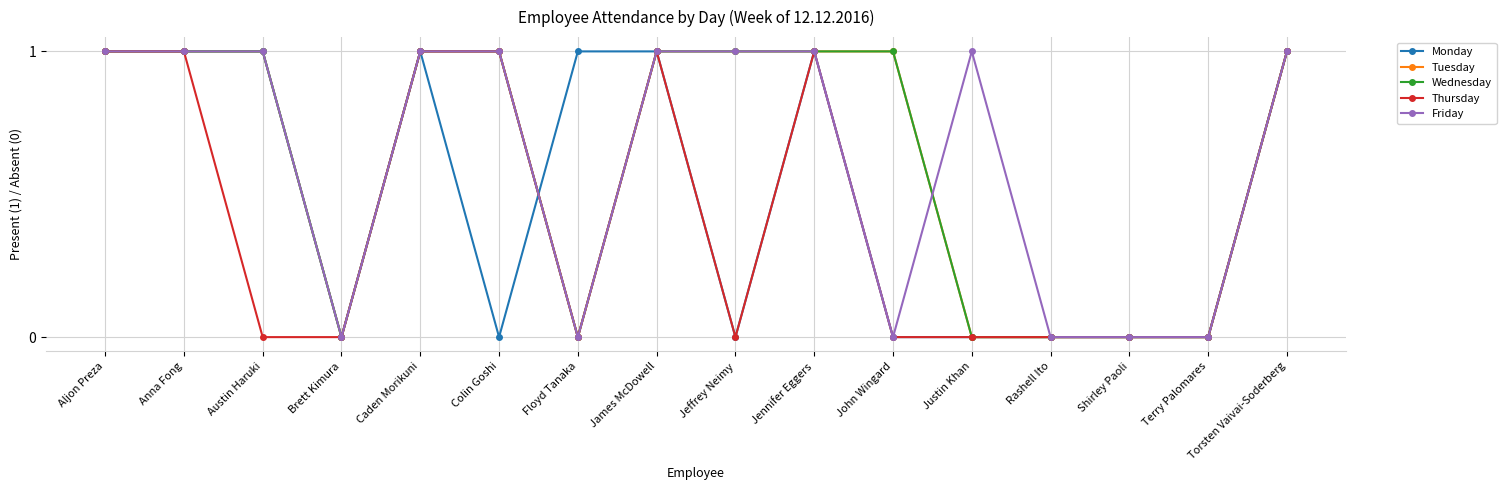

At which category is the sum across all series the highest?

Aljon Preza